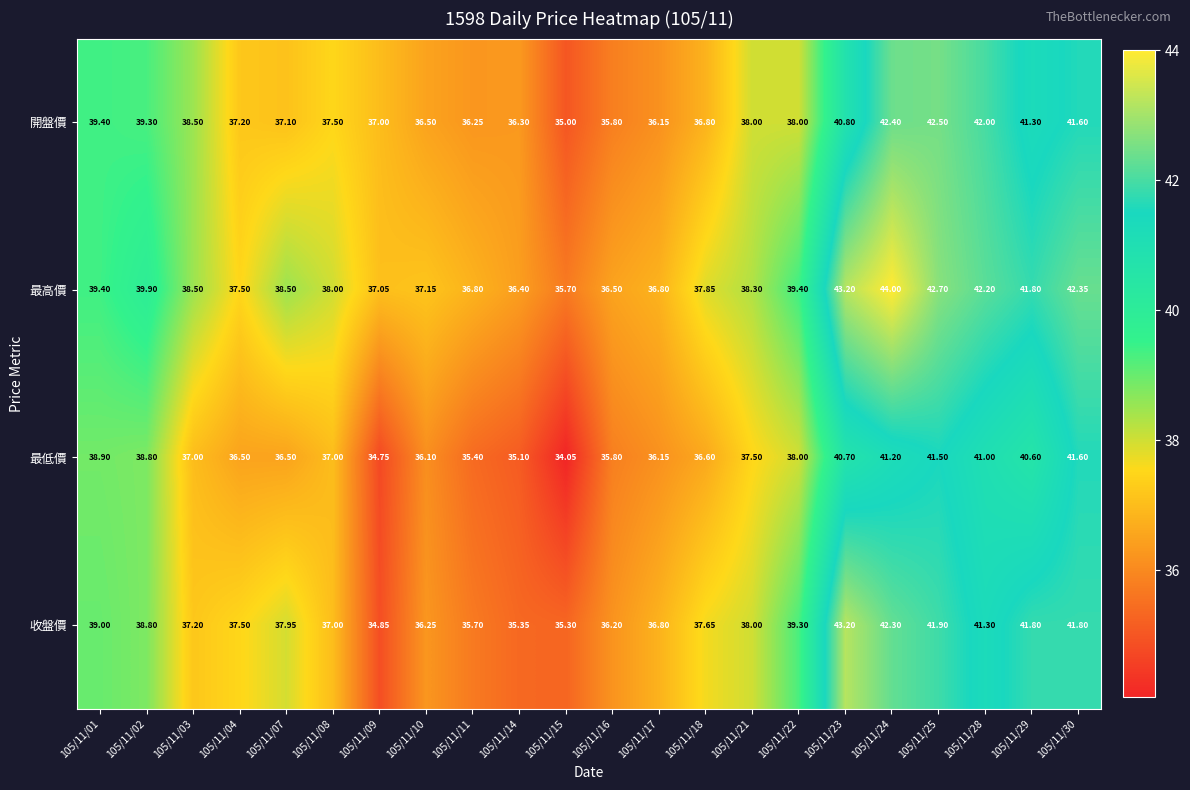

List the series in order of their peak value, highest first.

最高價, 收盤價, 開盤價, 最低價